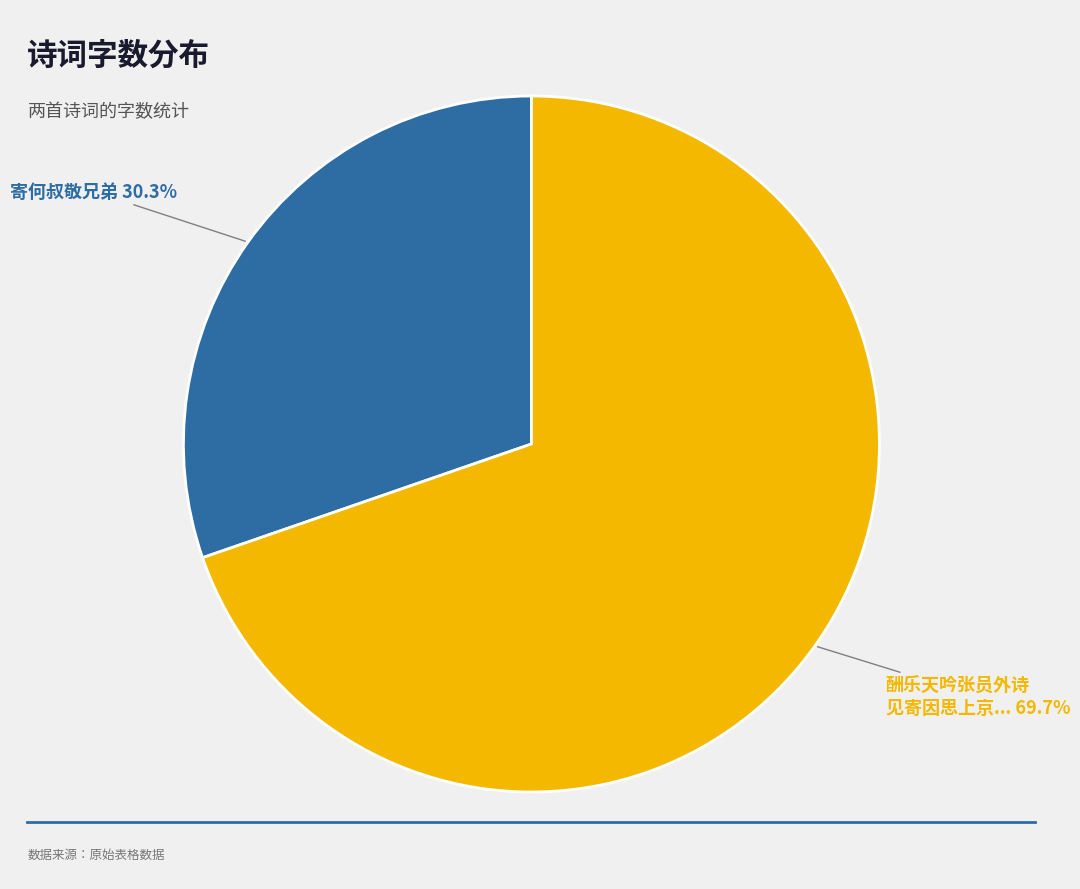

To the nearest percent, what is the difference between the largest and smallest slice percentages?

39%